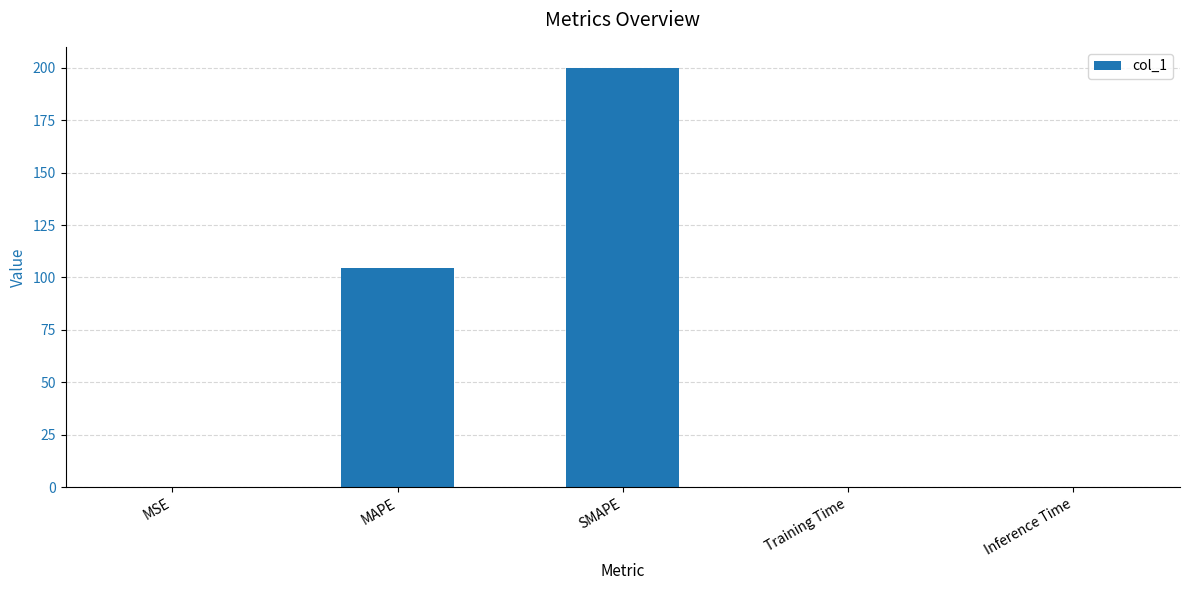

The value at MSE is 0.0. True or false?

True